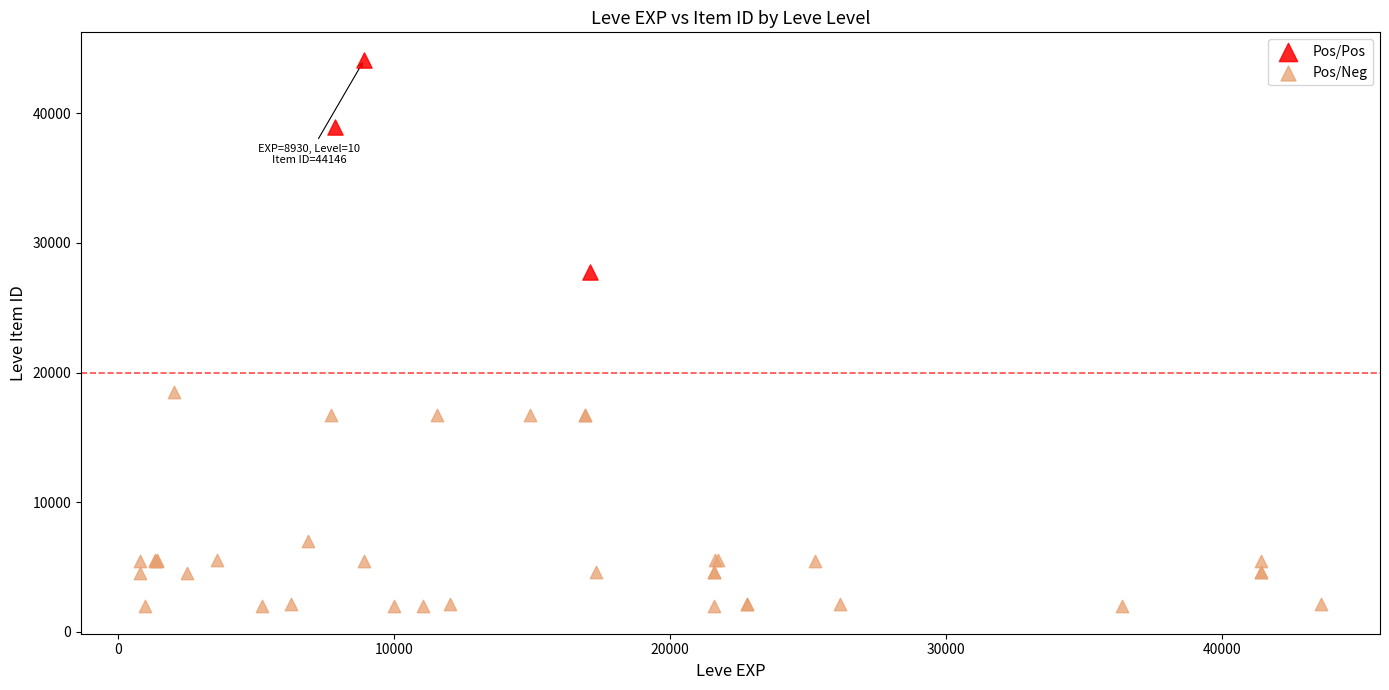

Which series reaches the maximum Y coordinate?

Pos/Pos